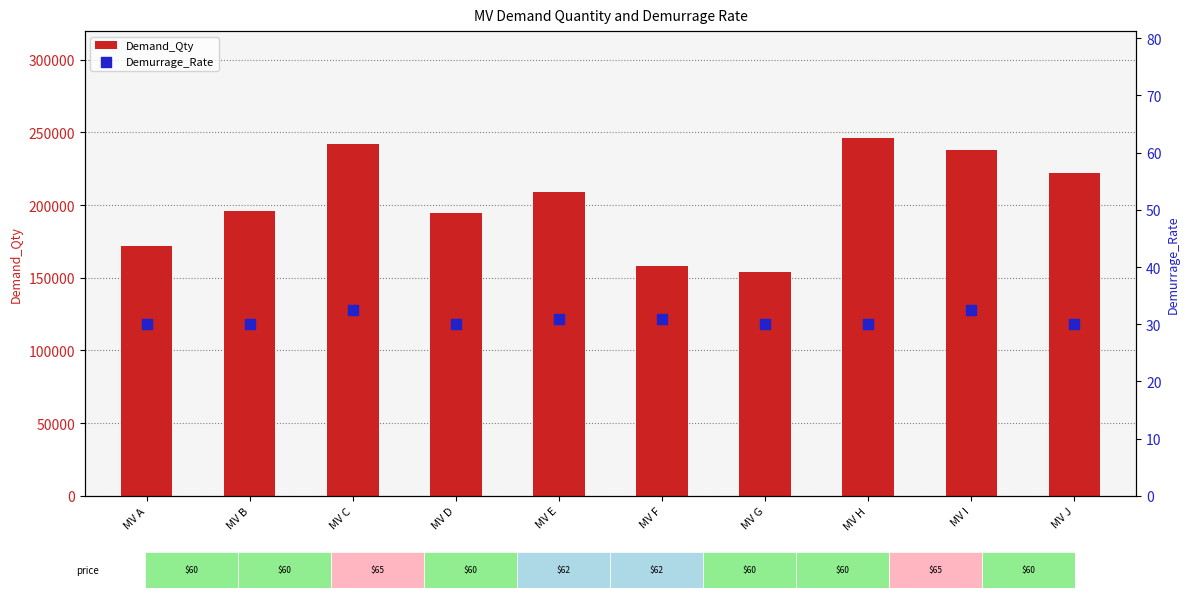

At how many categories does at least one series exceed 241410?

2